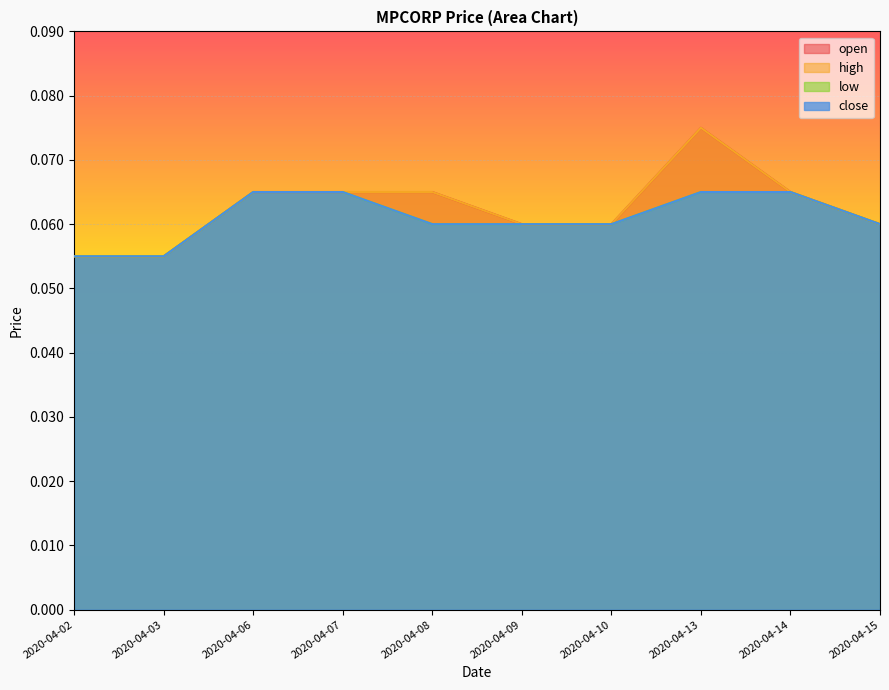

True or false: open and low intersect in this chart.

False